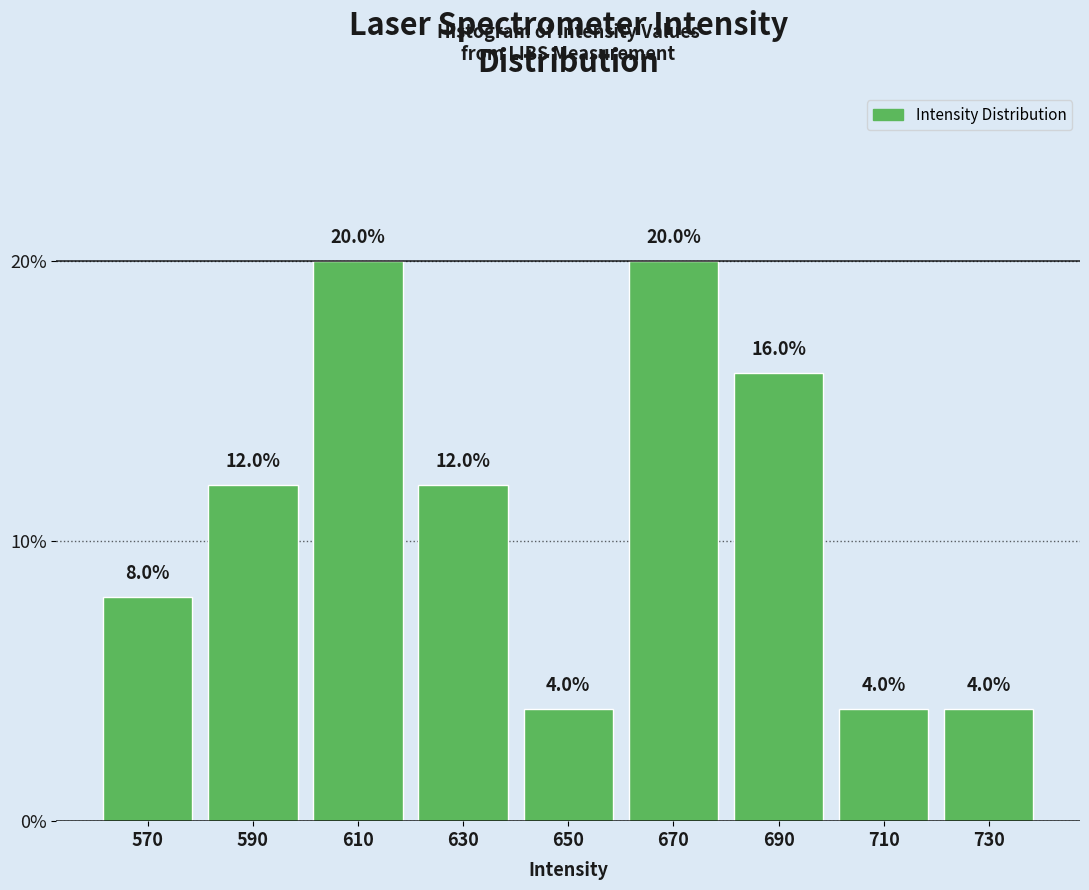

Reading left to right, transcribe all the data shown in this chart.

570=8	590=12	610=20	630=12	650=4	670=20	690=16	710=4	730=4